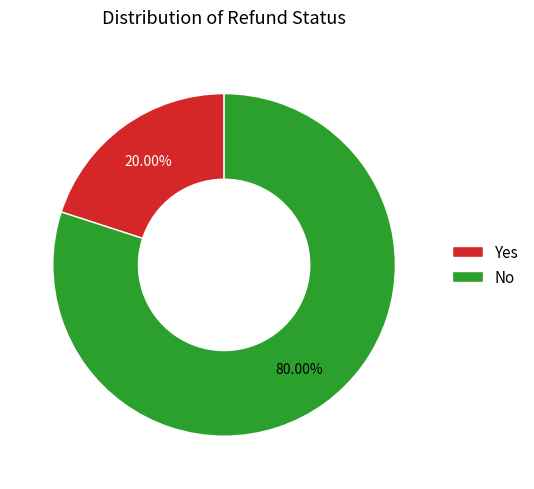

Which category has the biggest portion of the pie?

No